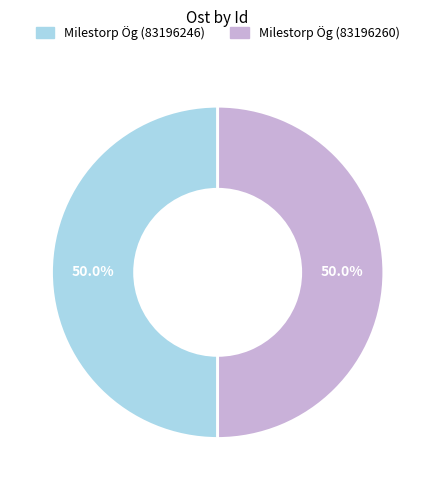

Count the number of slices in the pie.

2